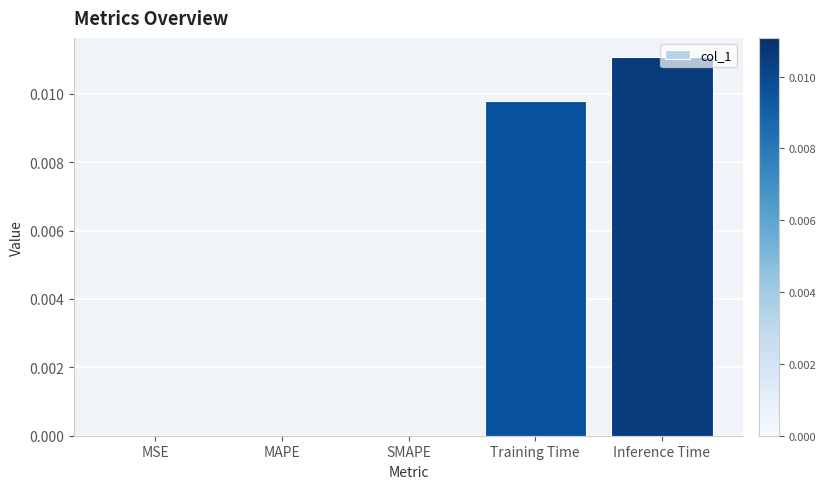

Count the number of data series in this chart.

1